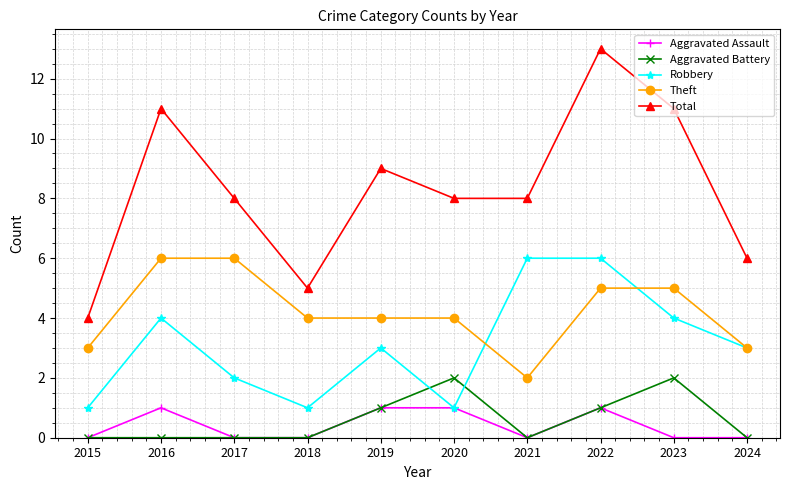

In Aggravated Battery, how many points are higher than both neighbors (excluding endpoints)?

2